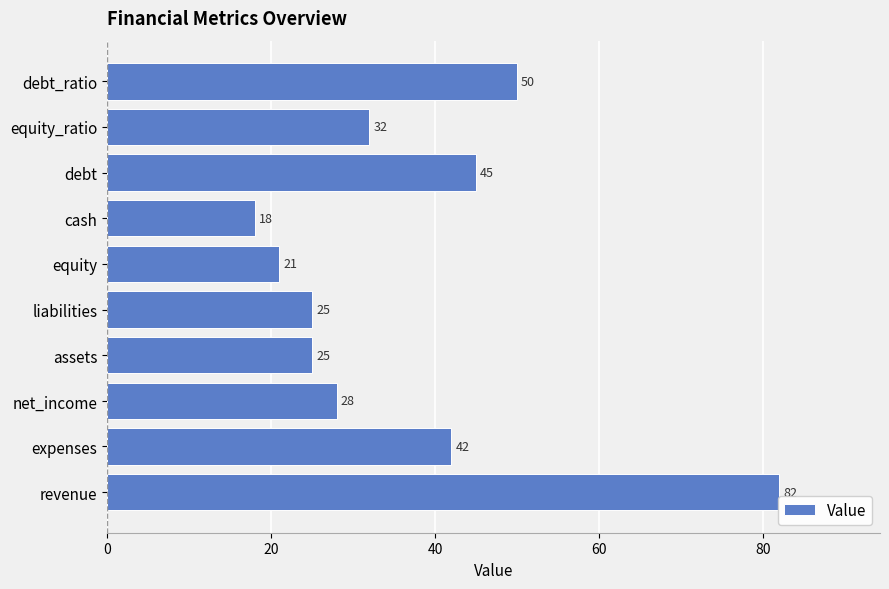

At which label is the value closest to 50?

debt_ratio